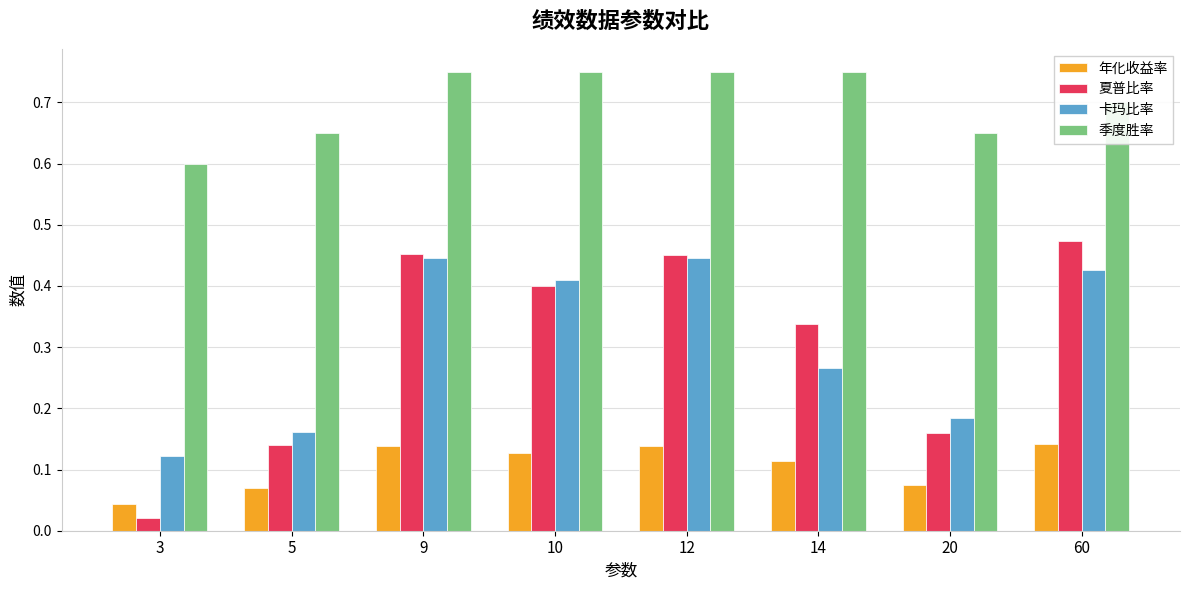

Count the number of data series in this chart.

4